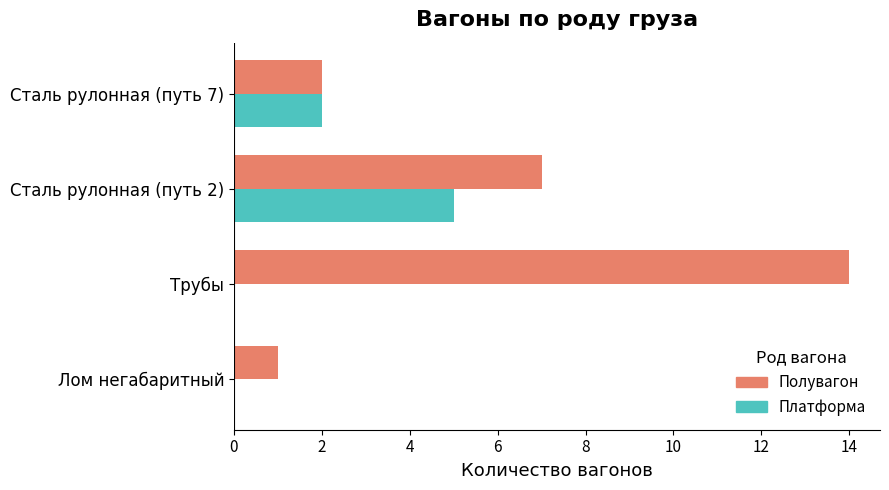

The Полувагон series shows 0 at Лом негабаритный. True or false?

False